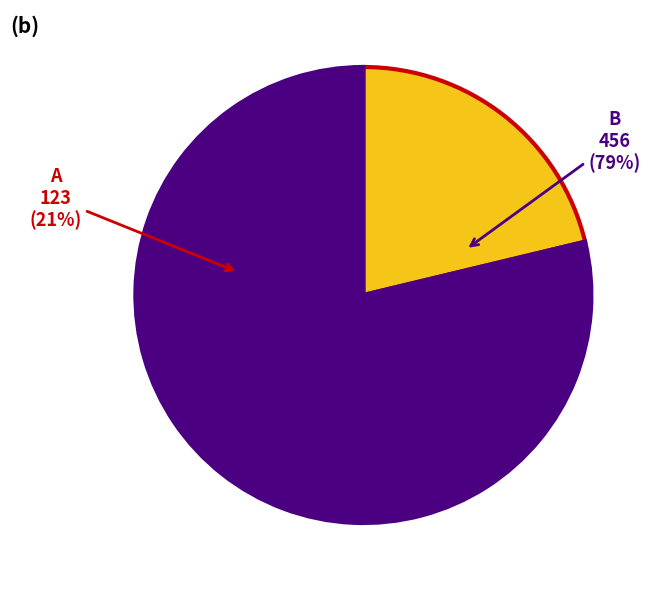

To the nearest percent, what portion does A represent?

21%